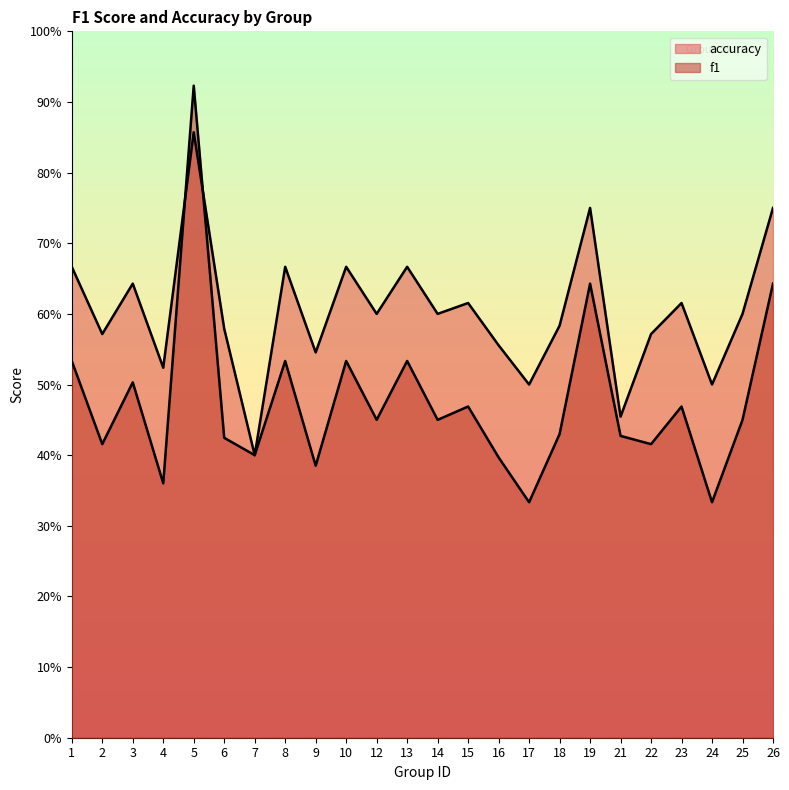

In accuracy, how many points are higher than both neighbors (excluding endpoints)?

8